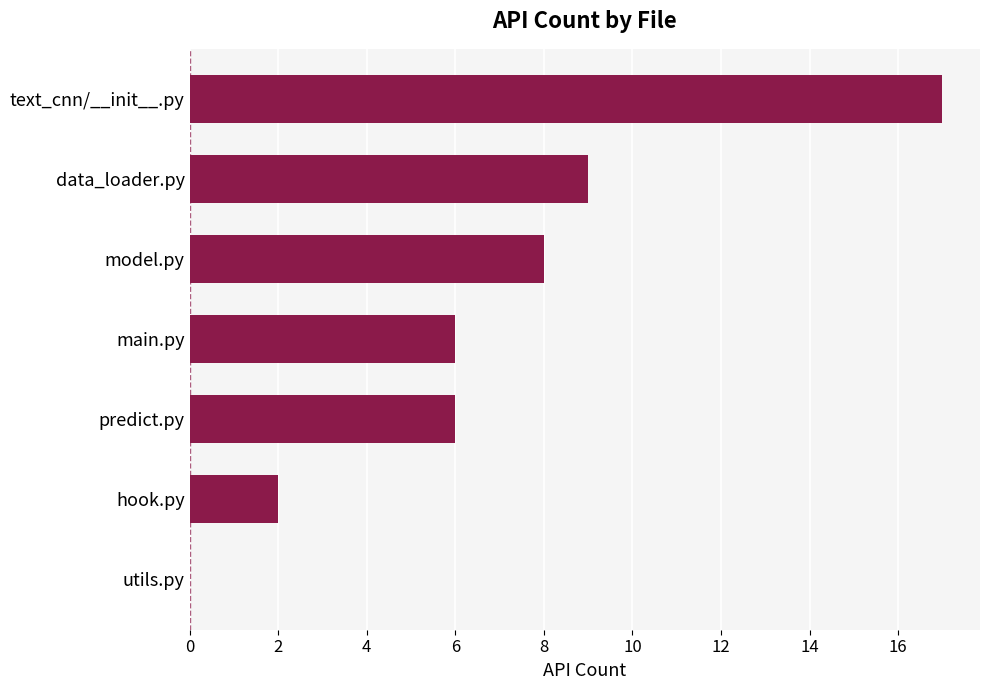

True or false: the data shows 7 at utils.py.

False